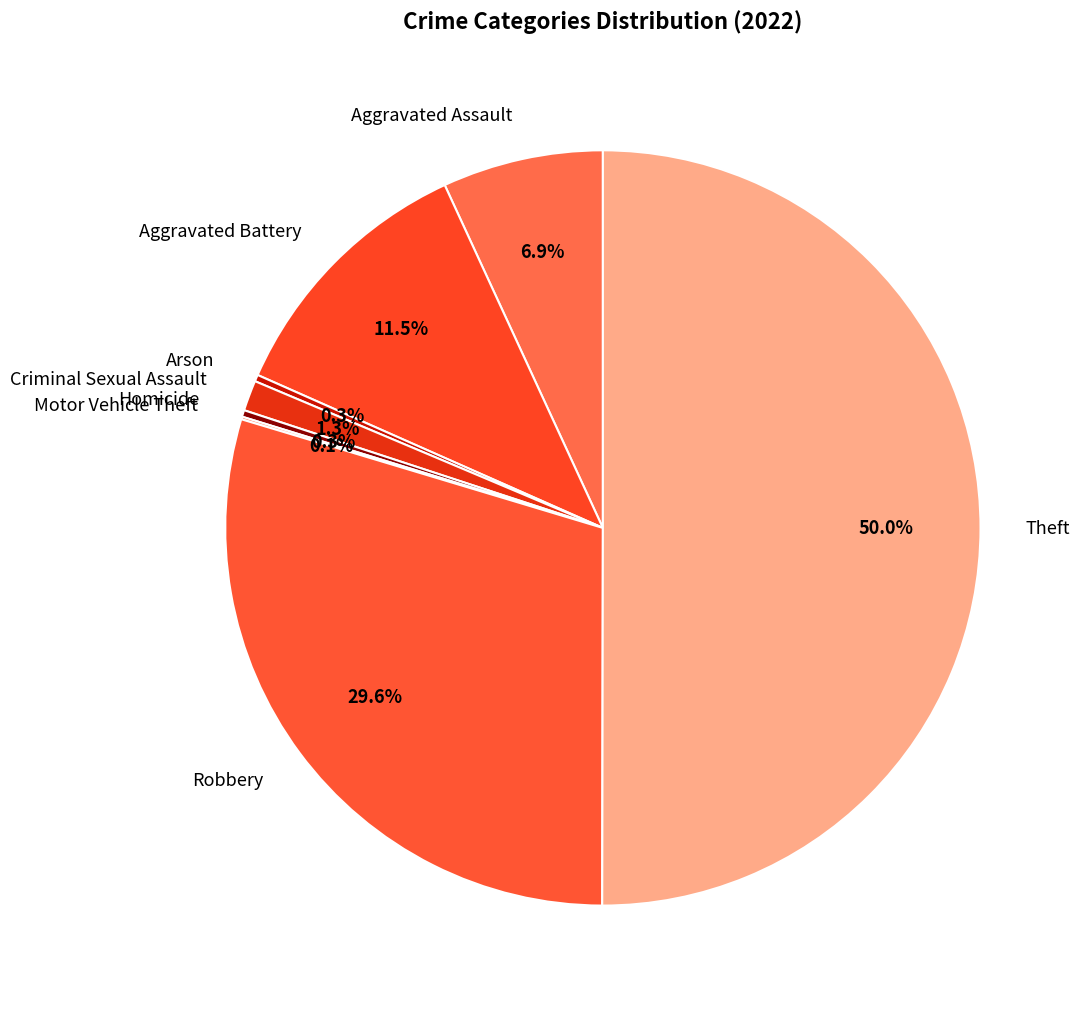

Between Arson and Aggravated Assault, which is larger?

Aggravated Assault